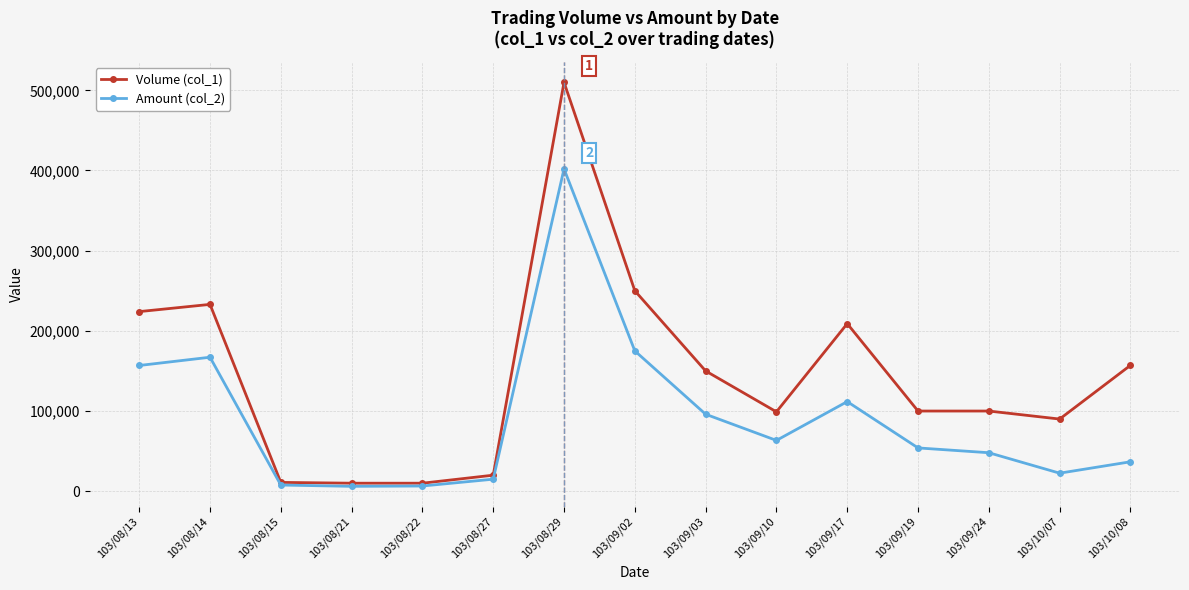

At 103/09/19, list the series in order from largest to smallest.

Volume (col_1), Amount (col_2)